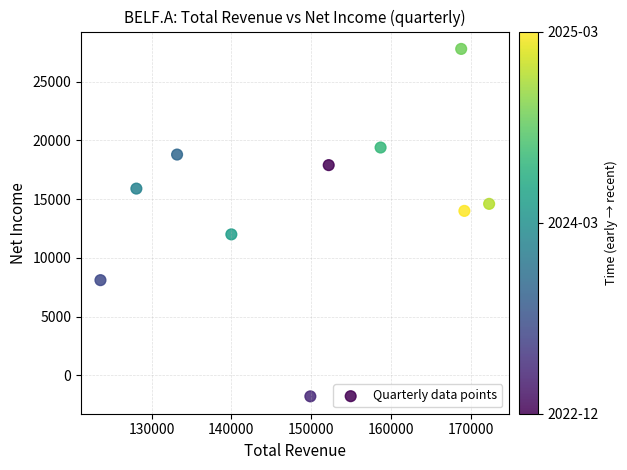

What is the range of X values (max minus min)?

48700